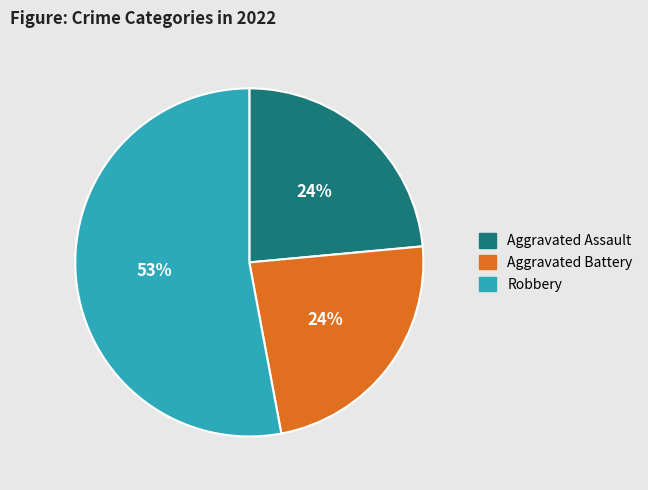

How many slices are in this pie chart?

3